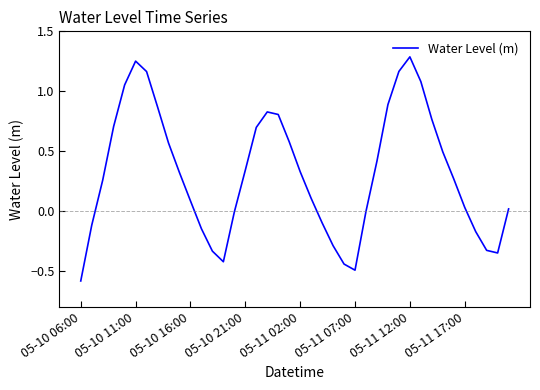

How many lines are shown in the chart?

1